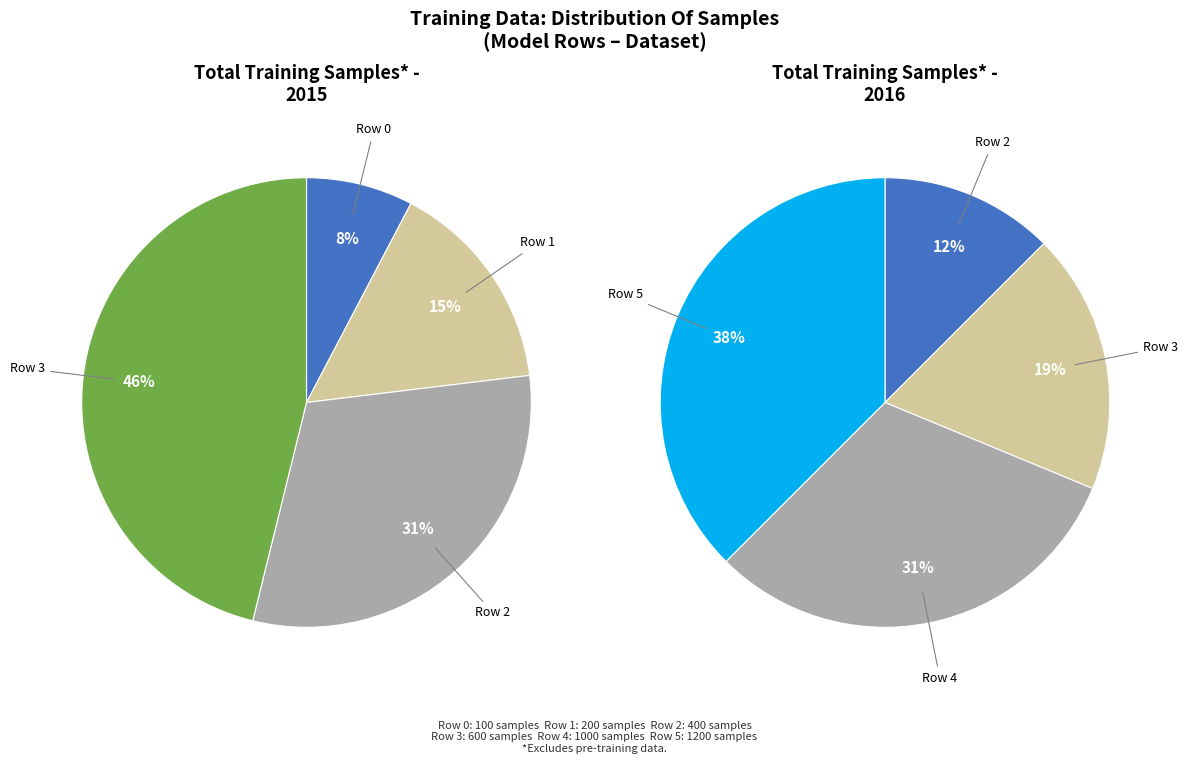

How many segments does this pie chart have?

6